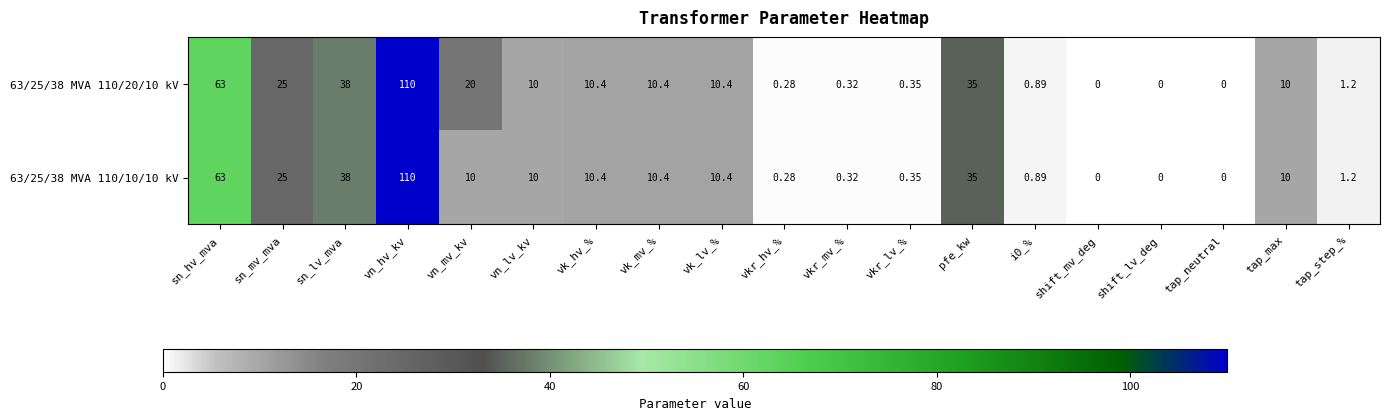

What is the total value across all series at i0_%?

1.8